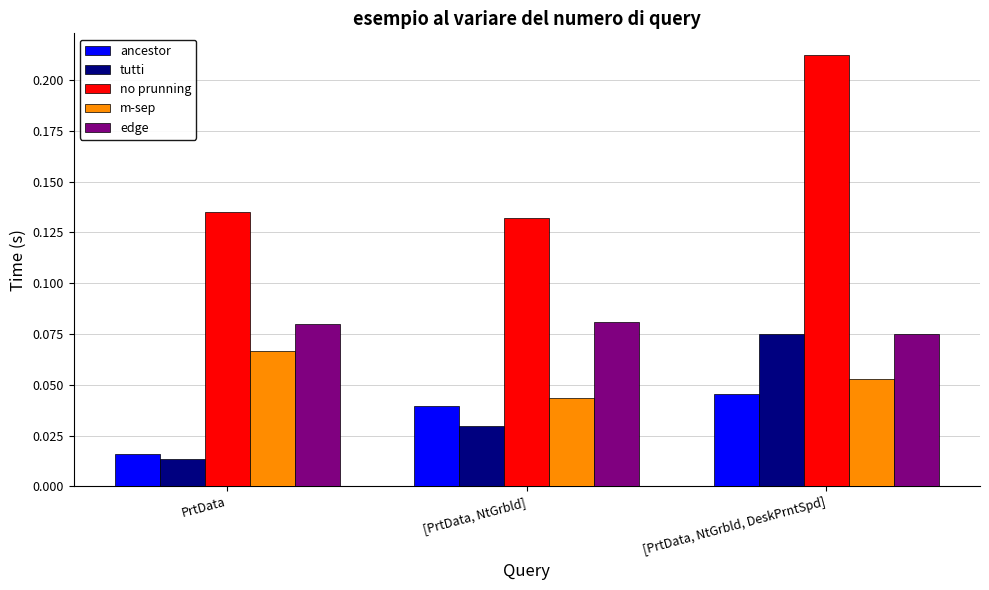

What are all the series names shown in the legend?

ancestor, tutti, no prunning, m-sep, edge